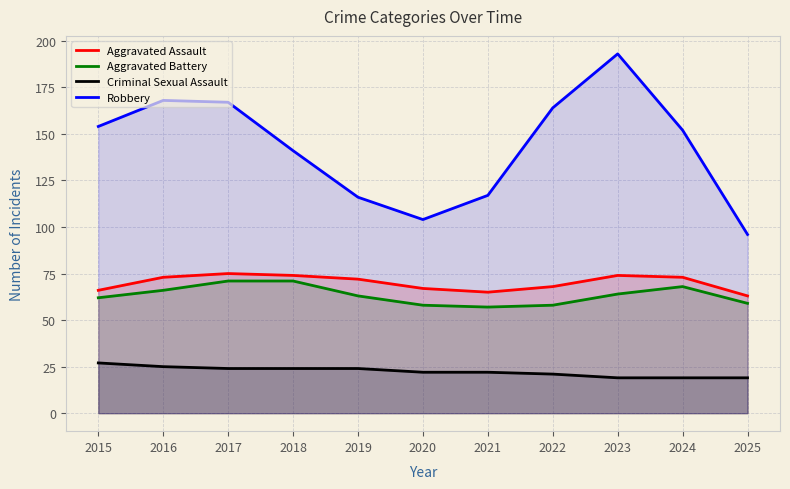

Which series has the largest total across all categories?

Robbery